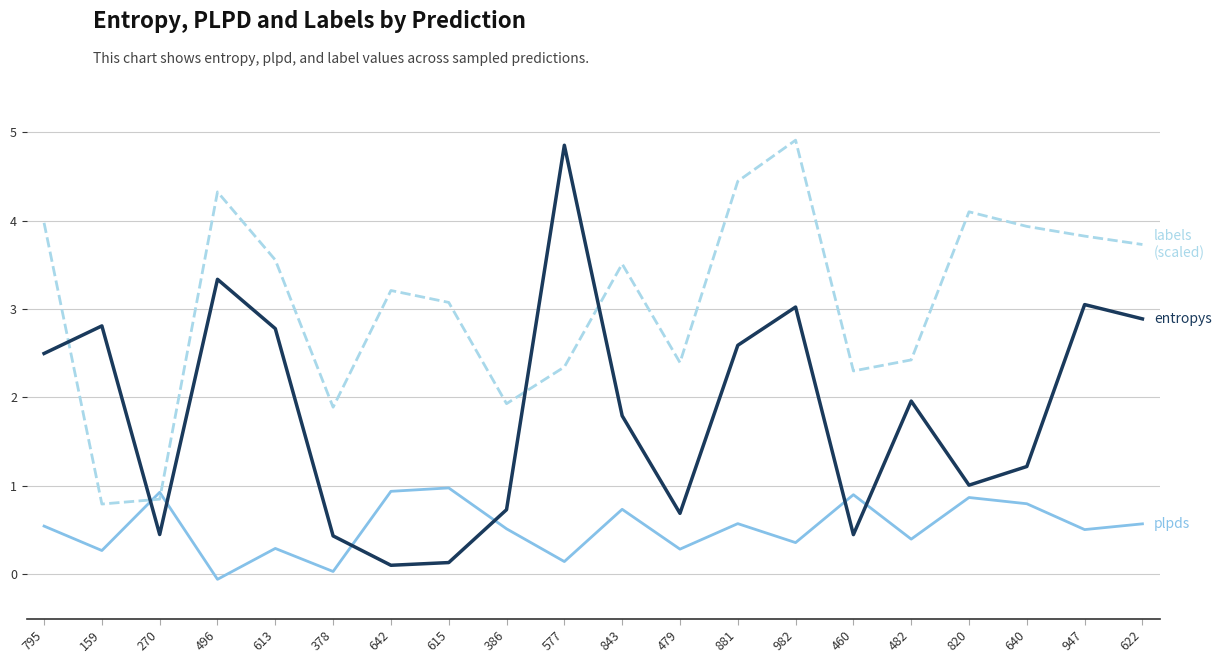

What position from the right is 460?

6